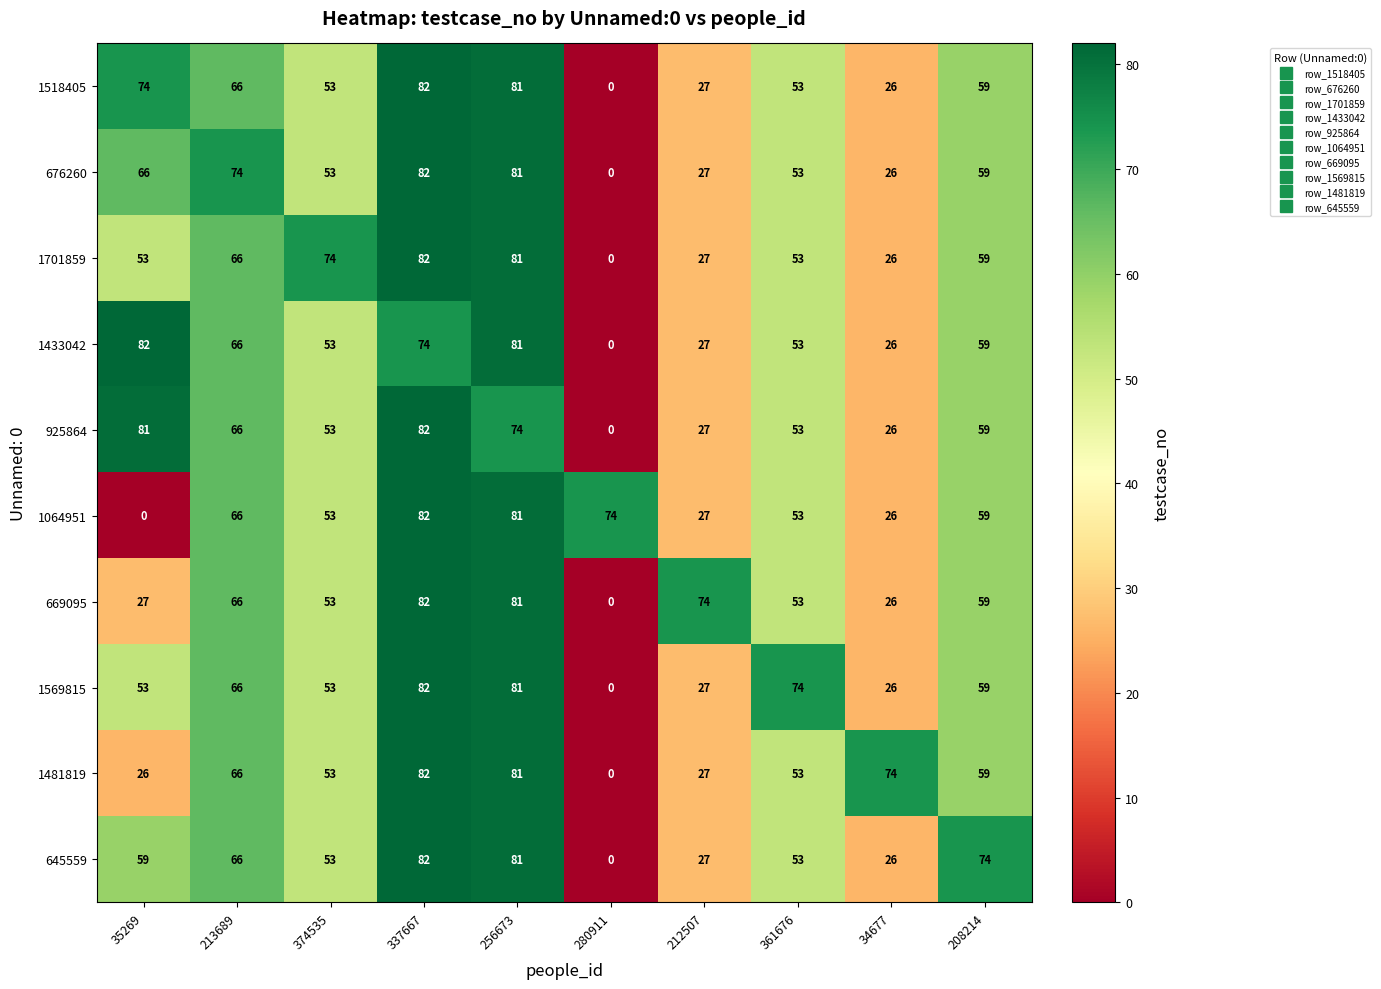

What is the spread (max minus min) of values at 34677?

48